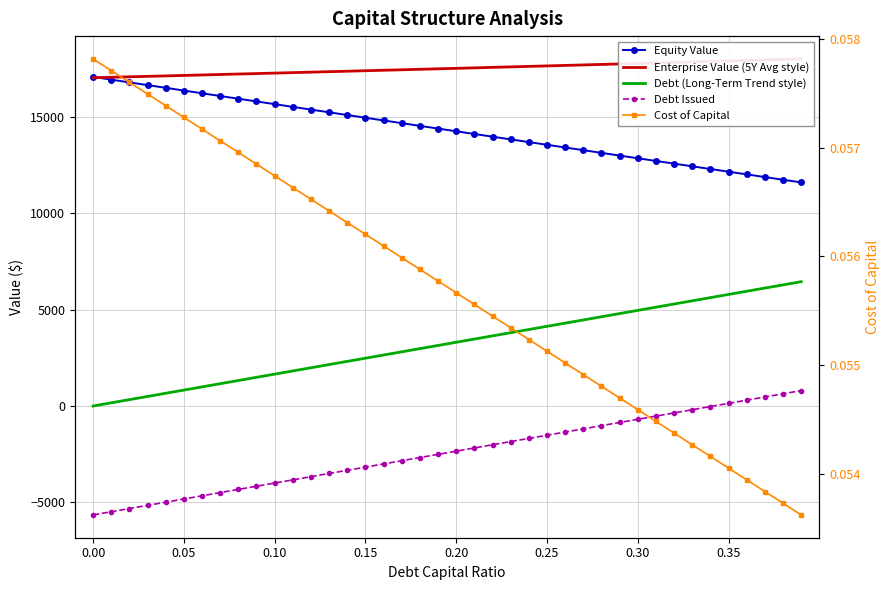

What position from the right is 0.15?

25